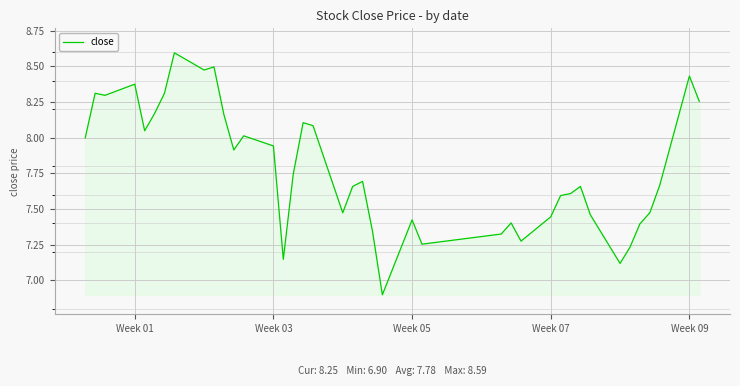

What is the difference between the maximum and minimum values?

1.7